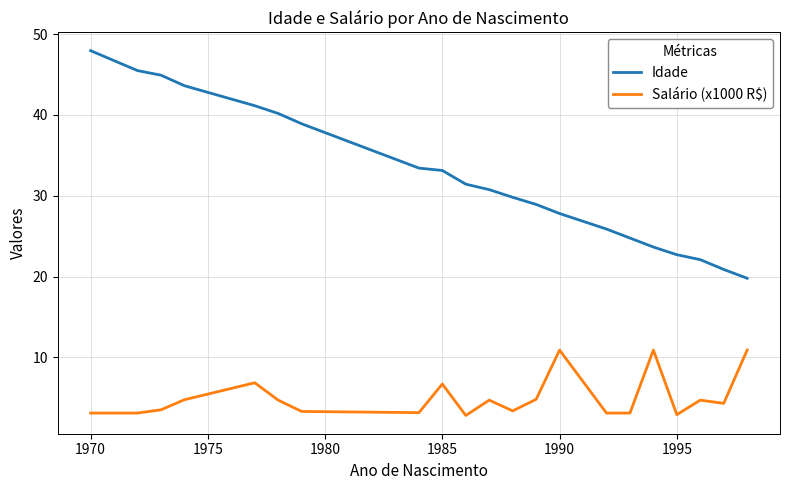

True or false: Idade has more than 1 points higher than both neighbors.

False